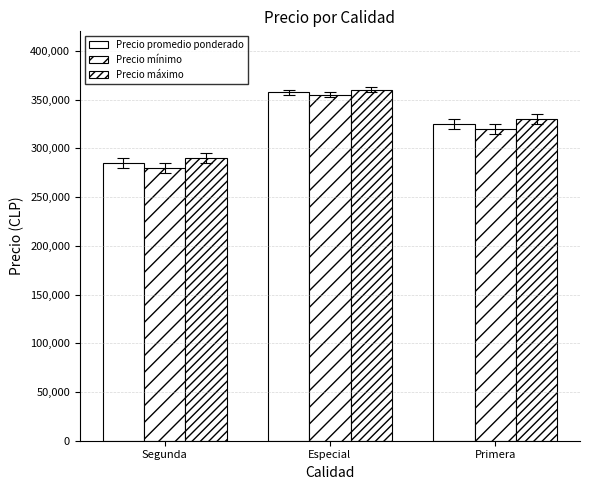

How many data points in Precio mínimo are less than 320000?

1